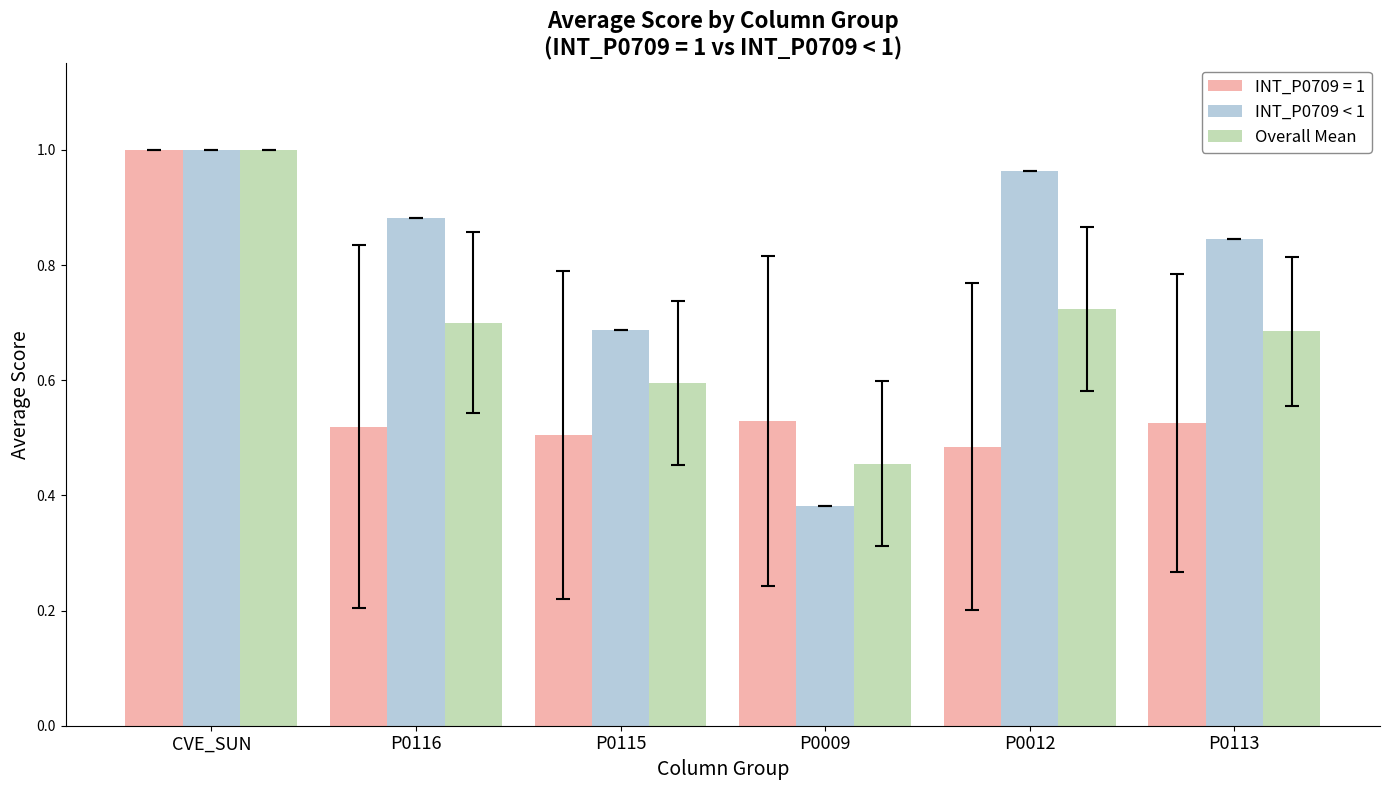

At which category is the sum across all series the highest?

CVE_SUN